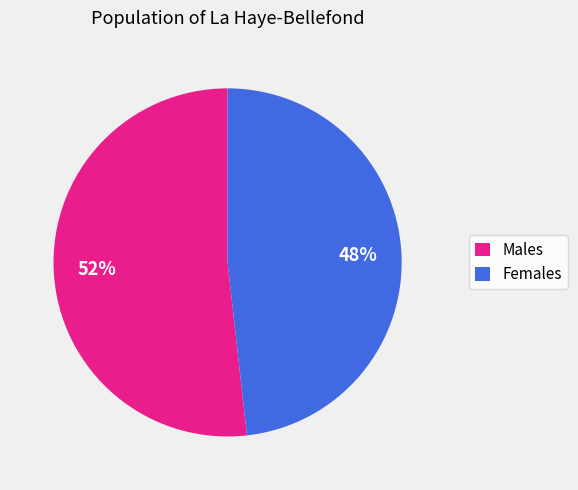

To the nearest percent, what is the average slice percentage?

50%